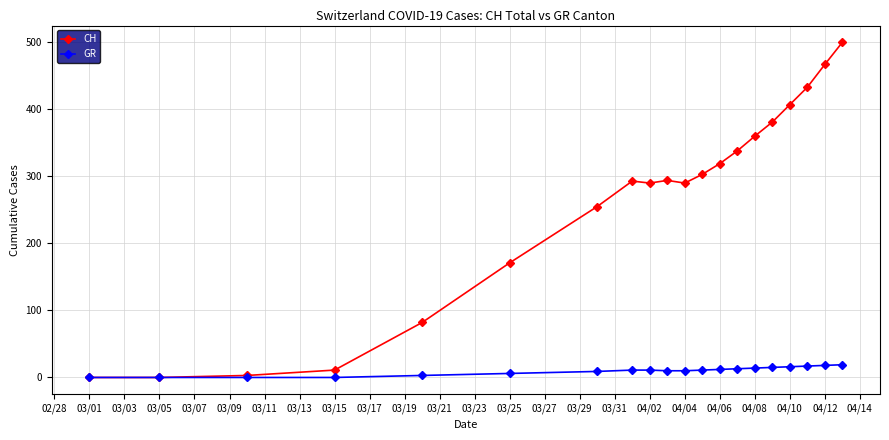

Rank the series by their average value, from highest to lowest.

CH, GR